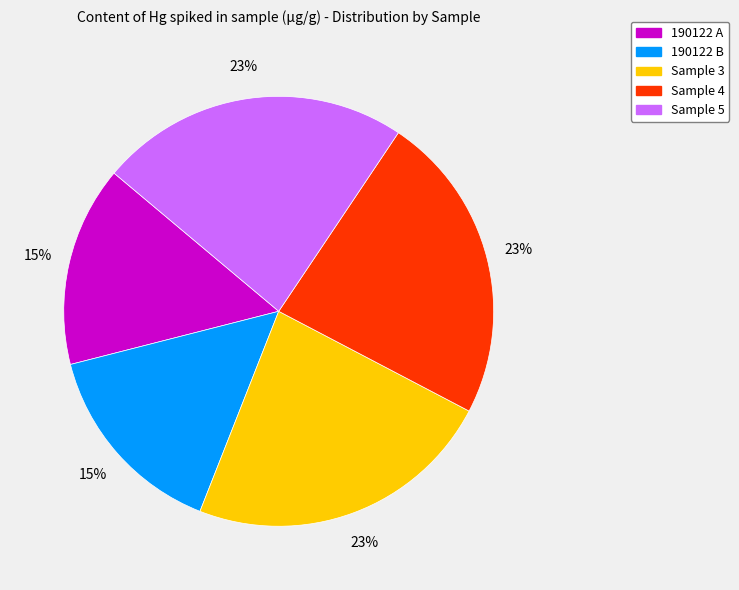

To the nearest percent, what is the average slice percentage?

20%